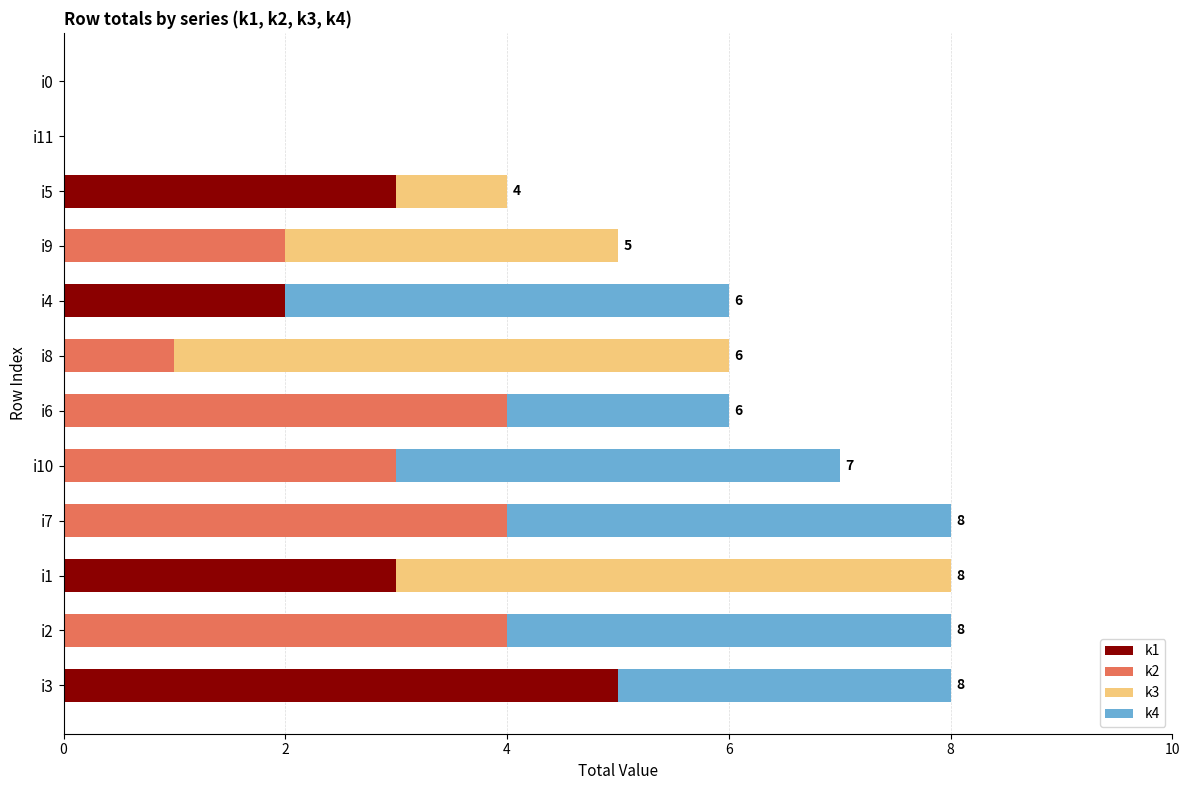

What is the total value across all series at i6?

6